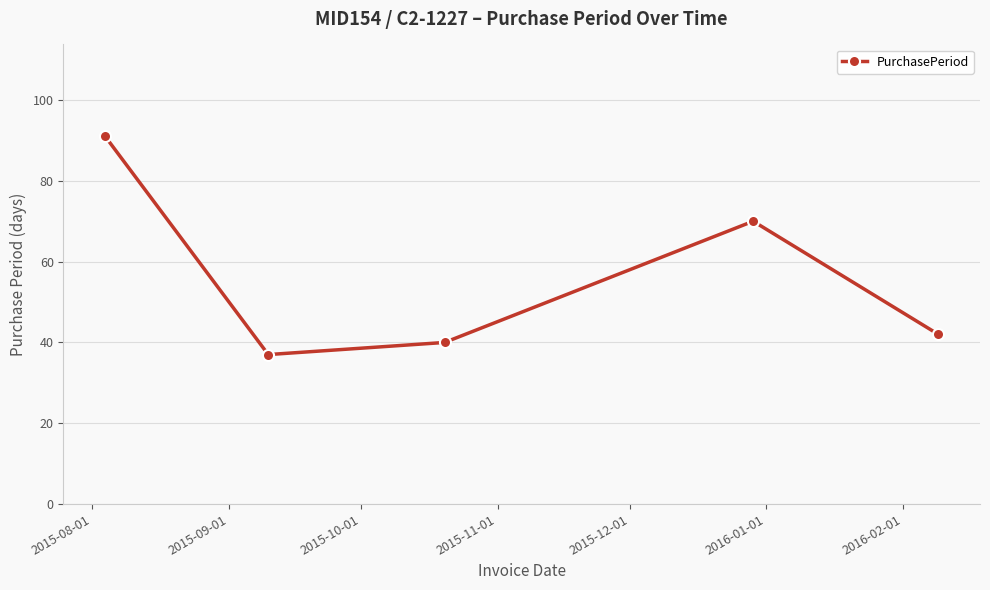

How many values are below 42?

2